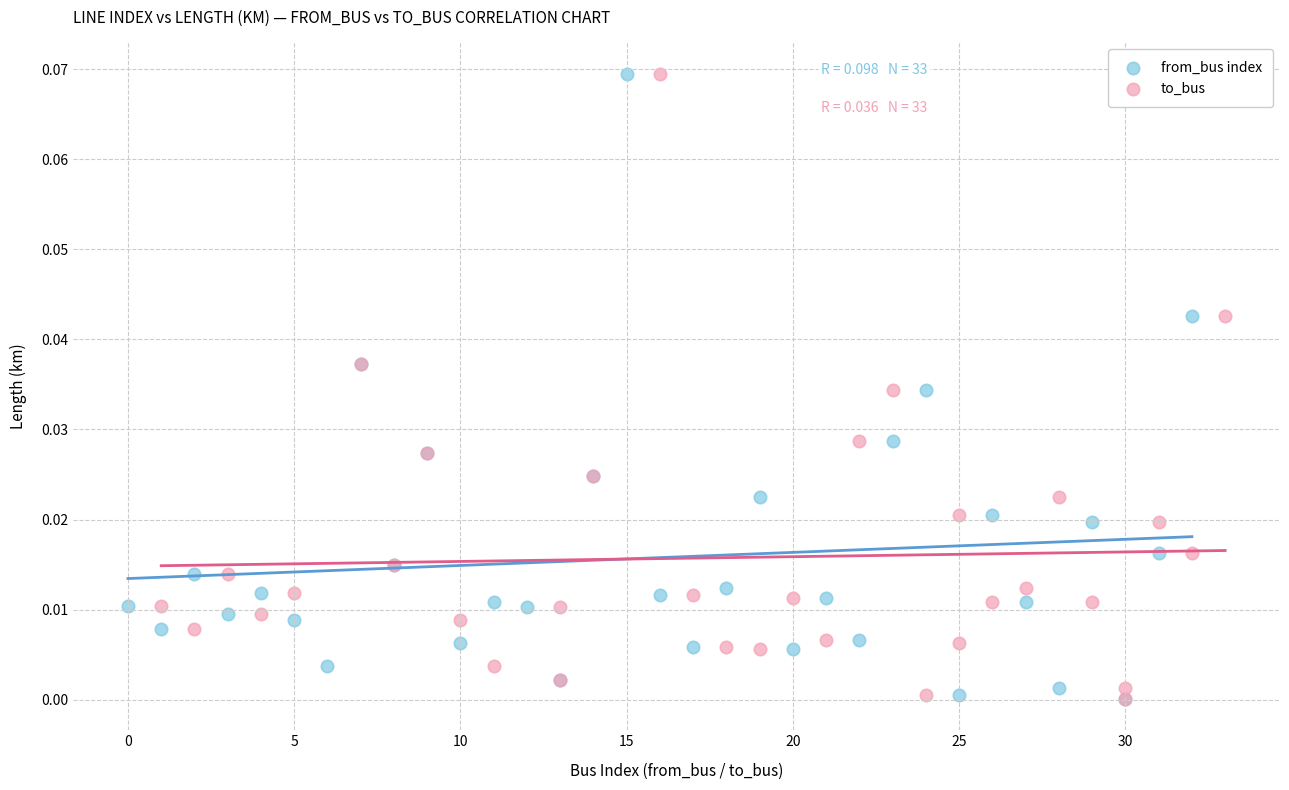

What are all the series names shown in the legend?

from_bus index, to_bus